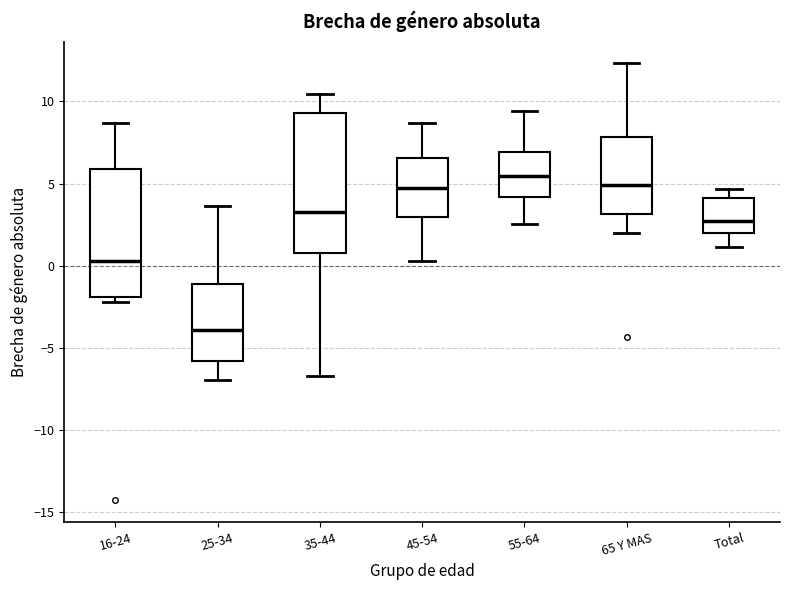

Which box has the lowest median line?

25-34